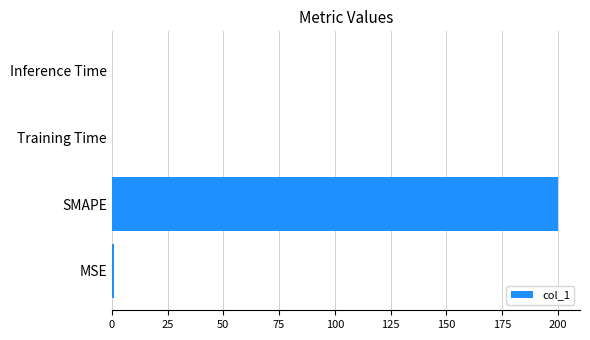

Which label corresponds to the largest value in the chart?

SMAPE